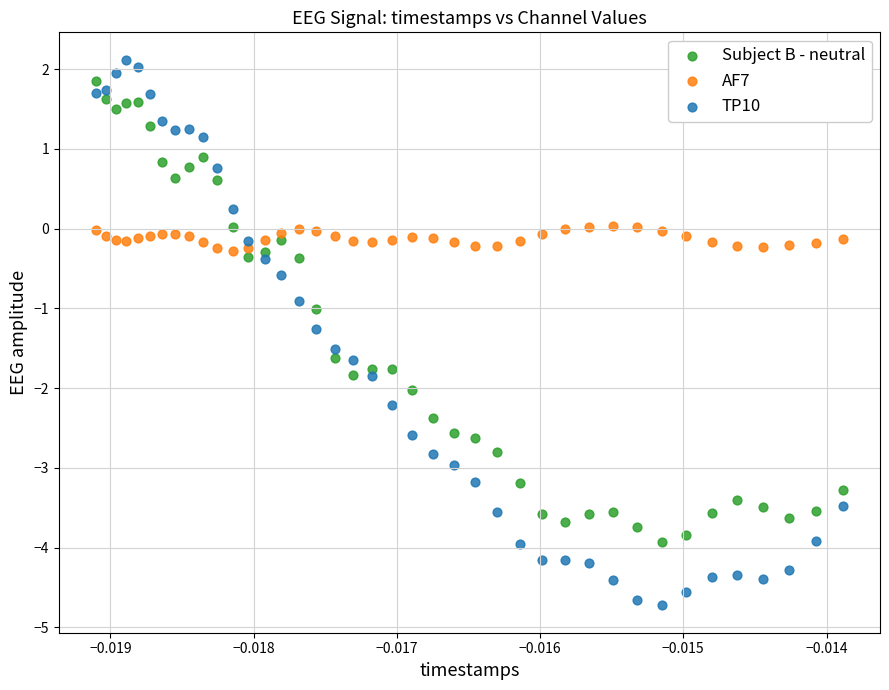

Which series contains the highest Y value?

TP10